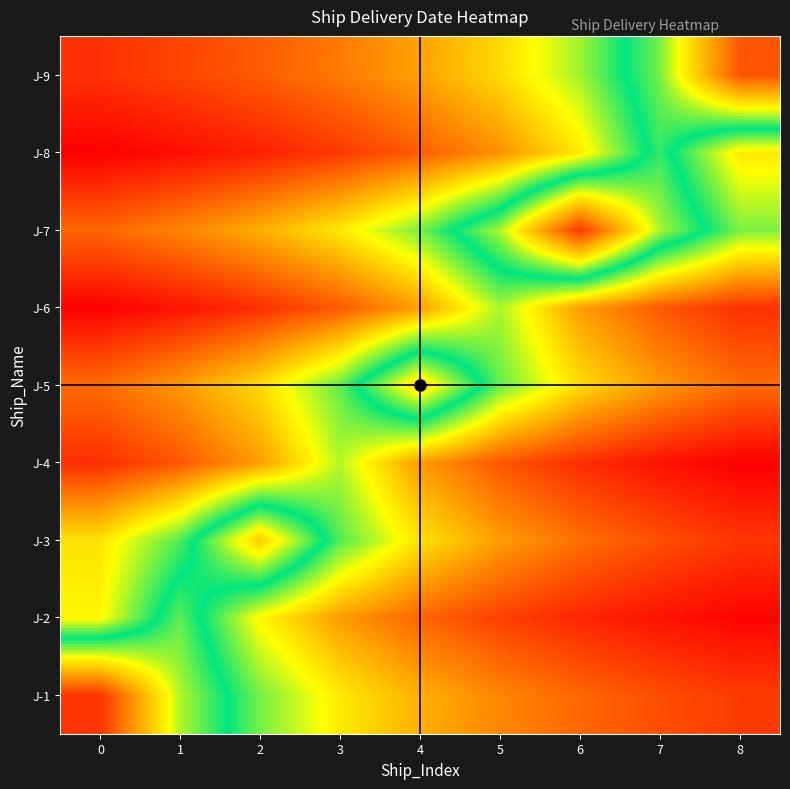

What is the minimum value shown in the chart?

42.2